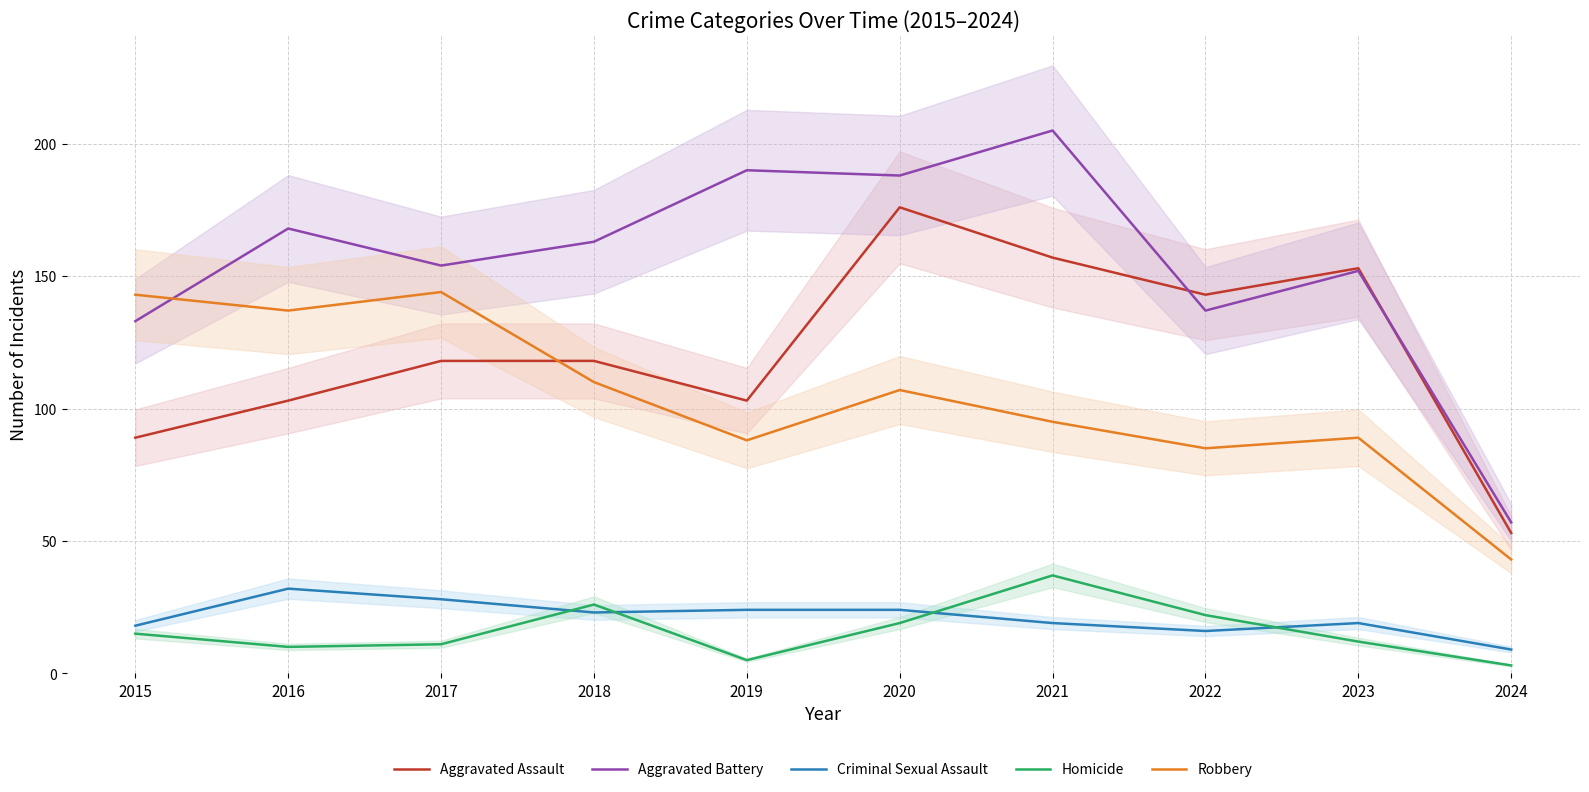

What is the value of the Criminal Sexual Assault point at the 5th from the left?

24